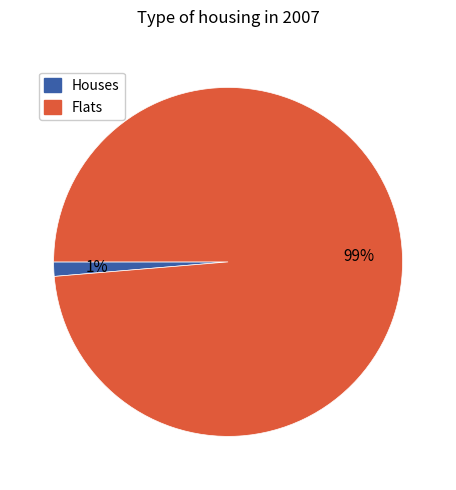

Is there a majority slice in this chart?

Yes